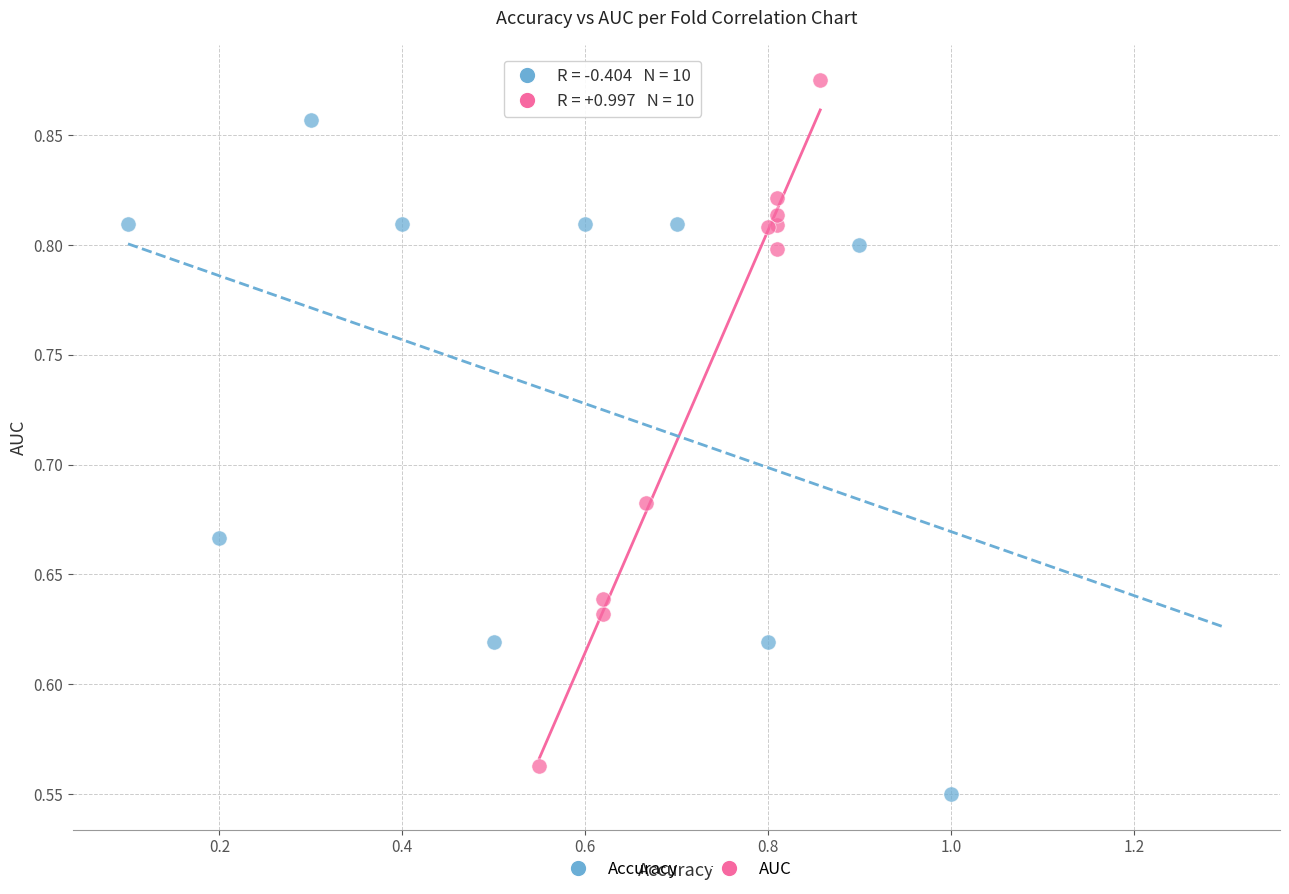

Which series reaches the maximum Y coordinate?

AUC